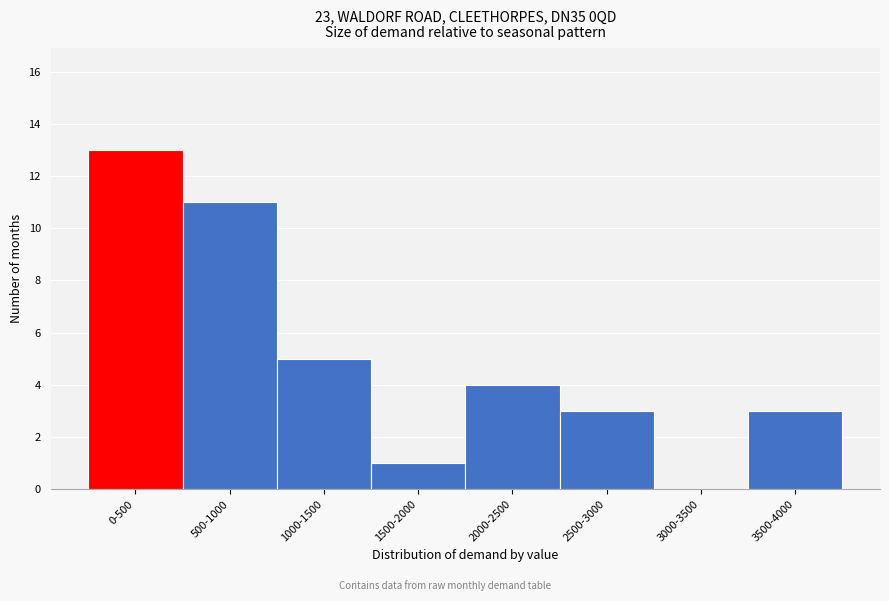

Reading left to right, what are all the values shown in this chart?

0-500=13	500-1000=11	1000-1500=5	1500-2000=1	2000-2500=4	2500-3000=3	3000-3500=0	3500-4000=3